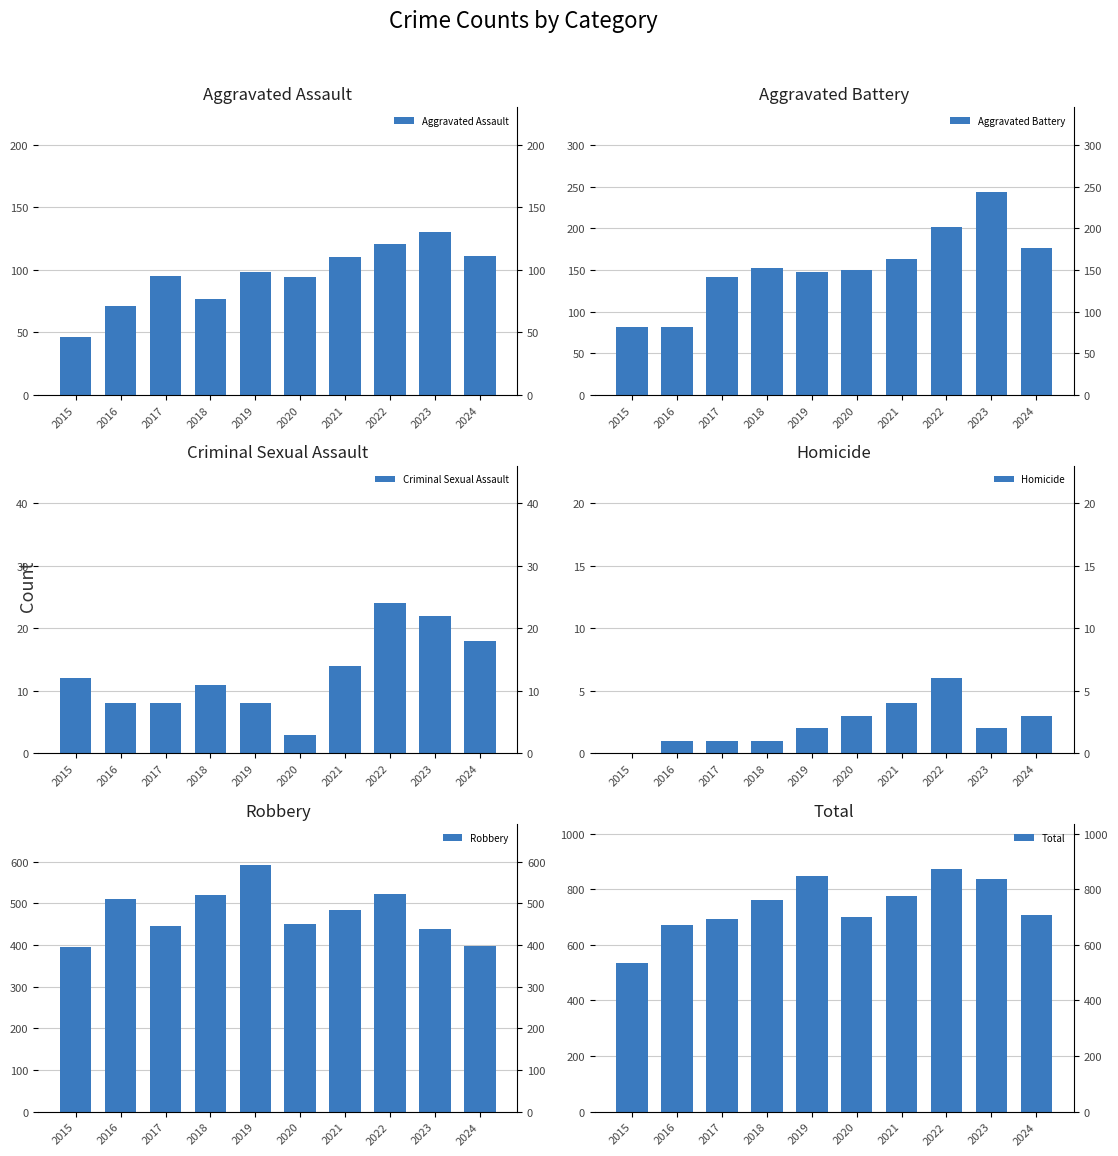

How many distinct data groups are displayed?

6